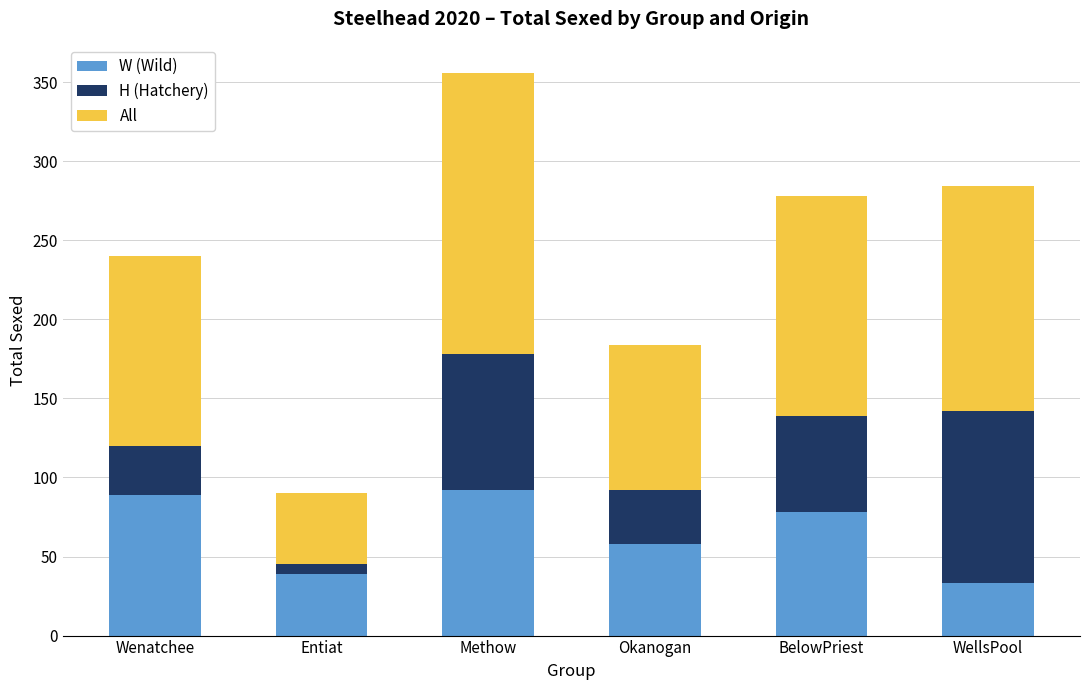

True or false: W (Wild) has a value of 57 at Entiat.

False